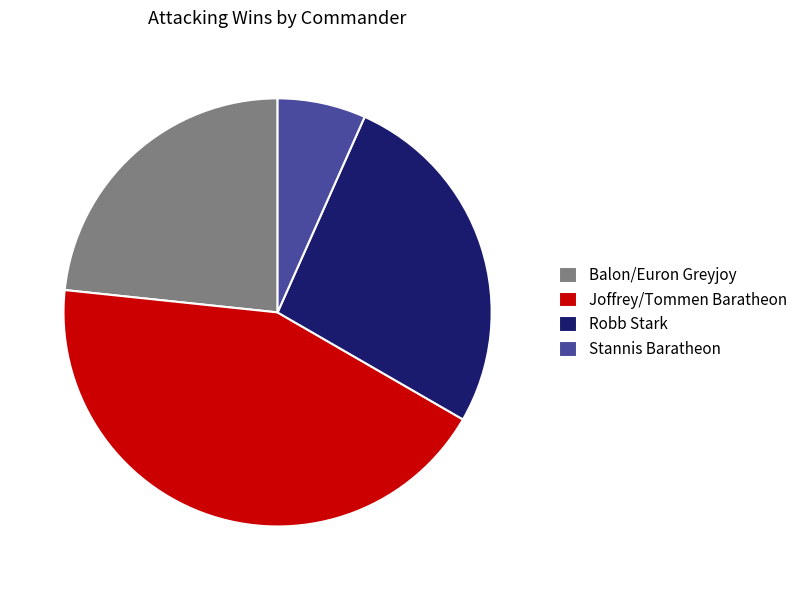

Do Balon/Euron Greyjoy and Stannis Baratheon together represent more than half of the pie?

No